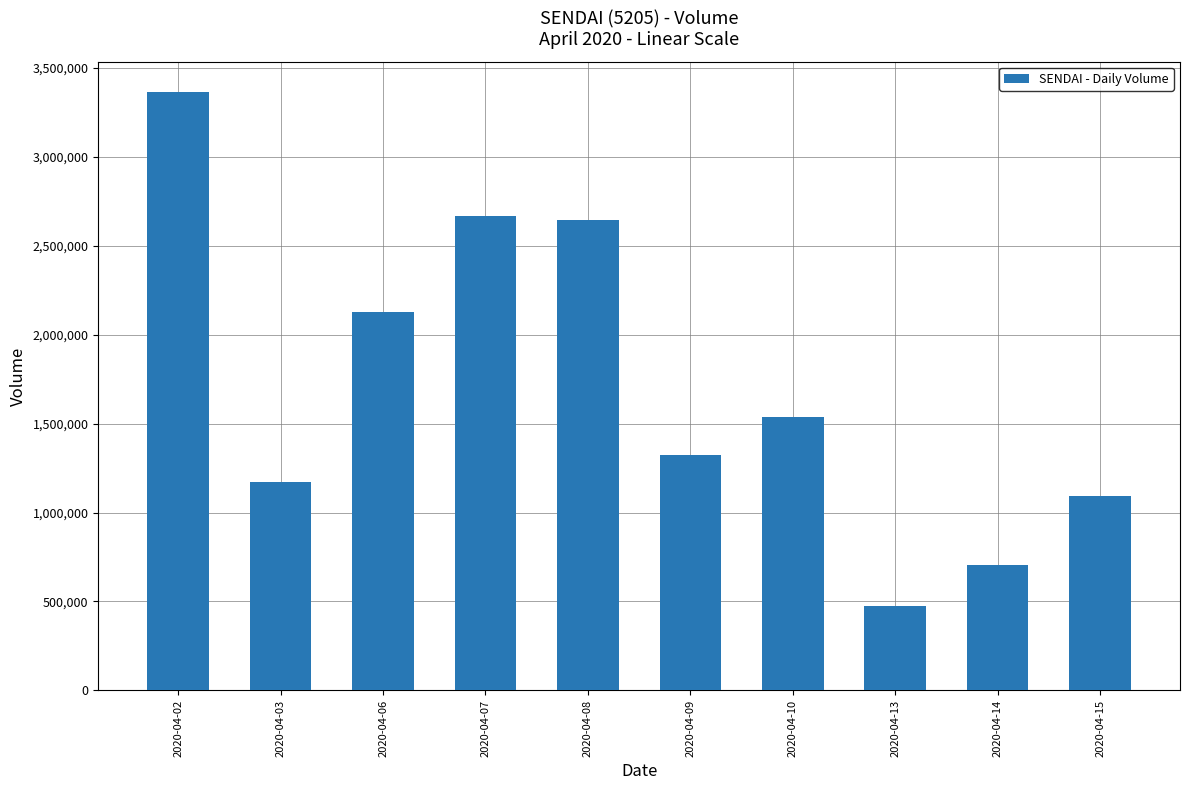

Reading left to right, what are all the values shown in this chart?

3365300	1174100	2125600	2668500	2641900	1324200	1534400	477200	704300	1095400